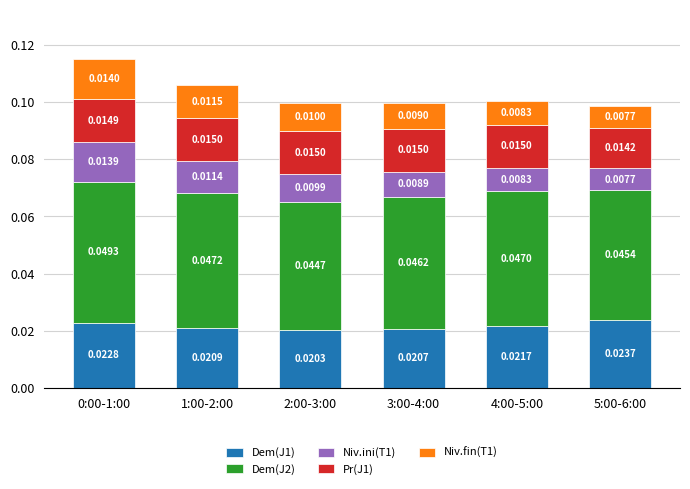

What position from the right is 5:00-6:00?

1